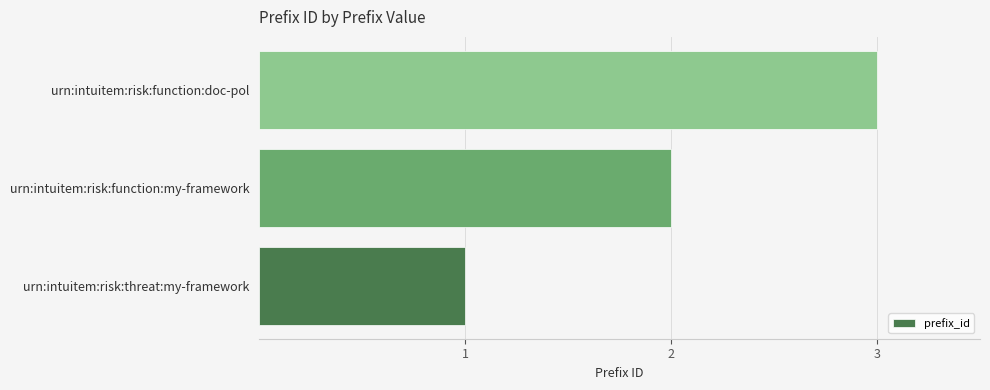

List the labels in order of value, largest first.

urn:intuitem:risk:function:doc-pol, urn:intuitem:risk:function:my-framework, urn:intuitem:risk:threat:my-framework